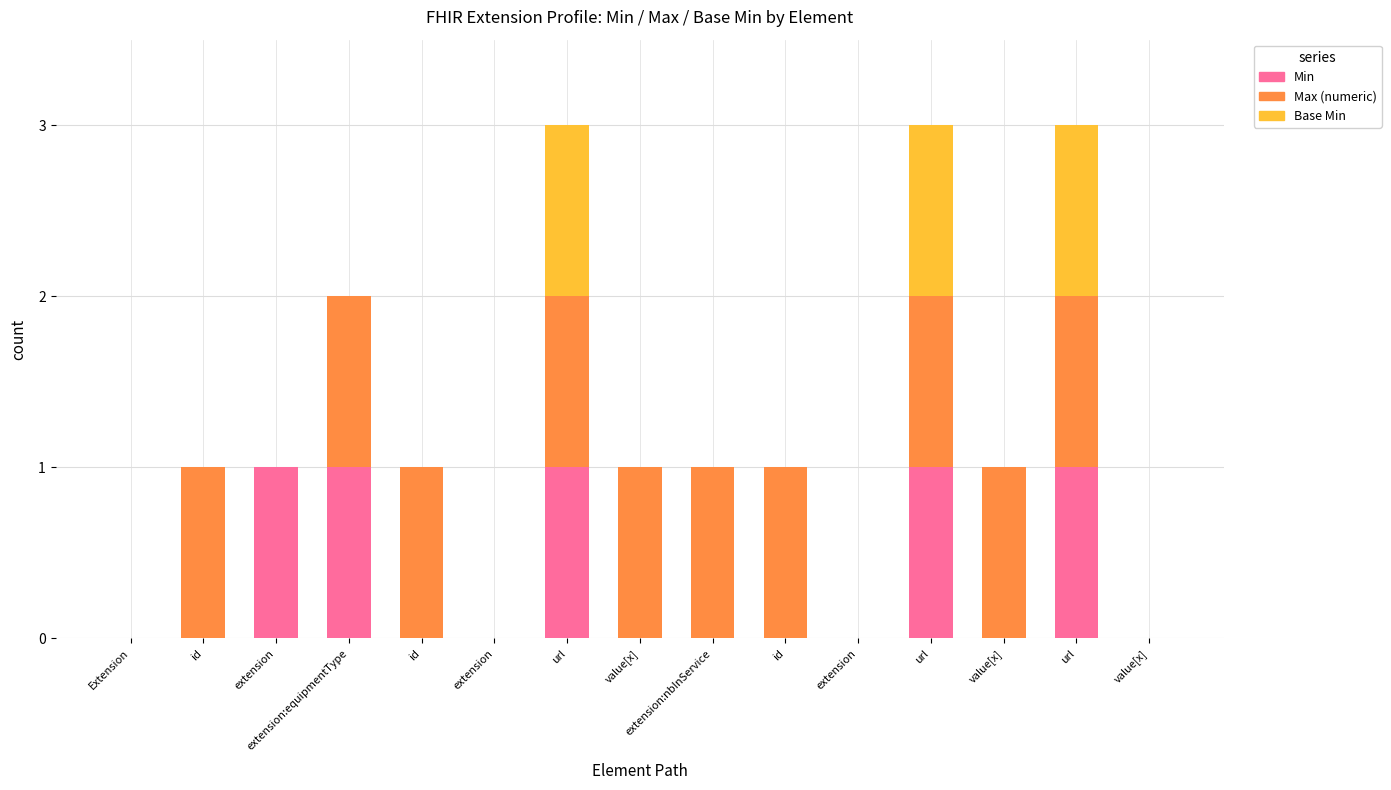

What are all the series names shown in the legend?

Min, Max (numeric), Base Min